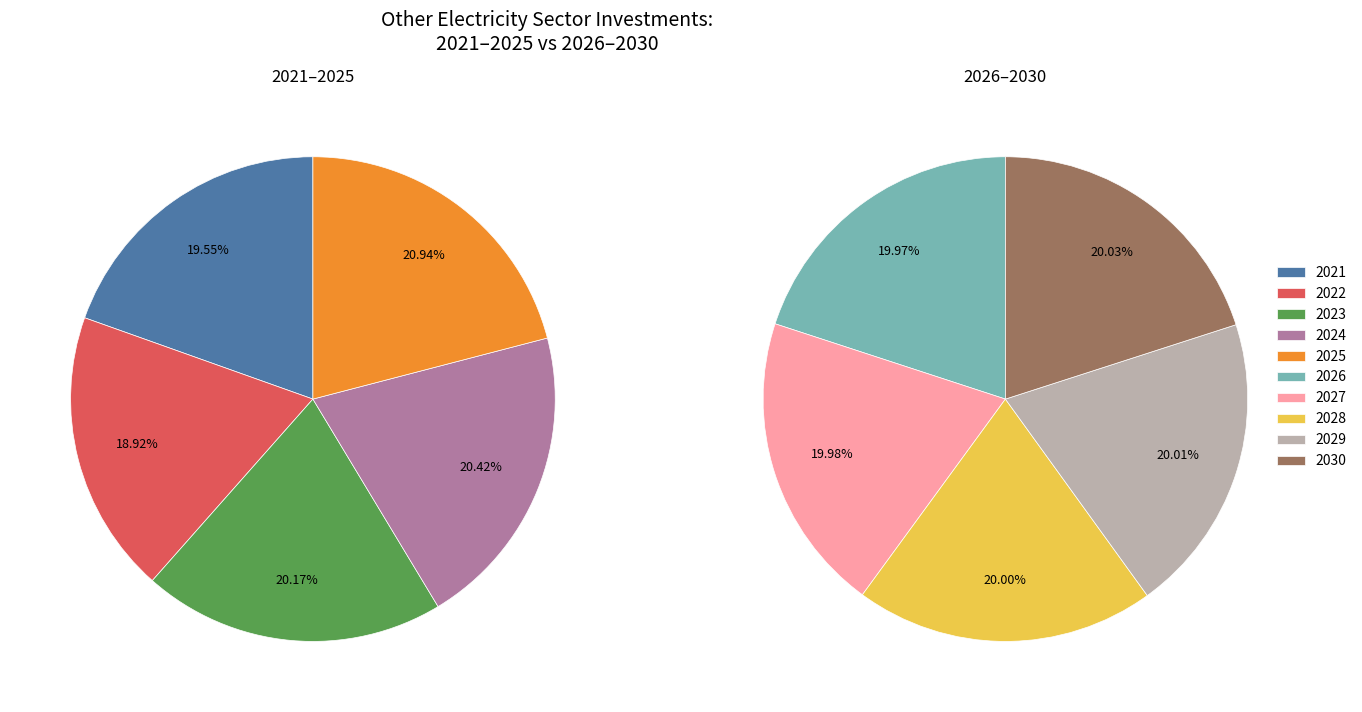

Does 2029 represent more than half of the total?

No